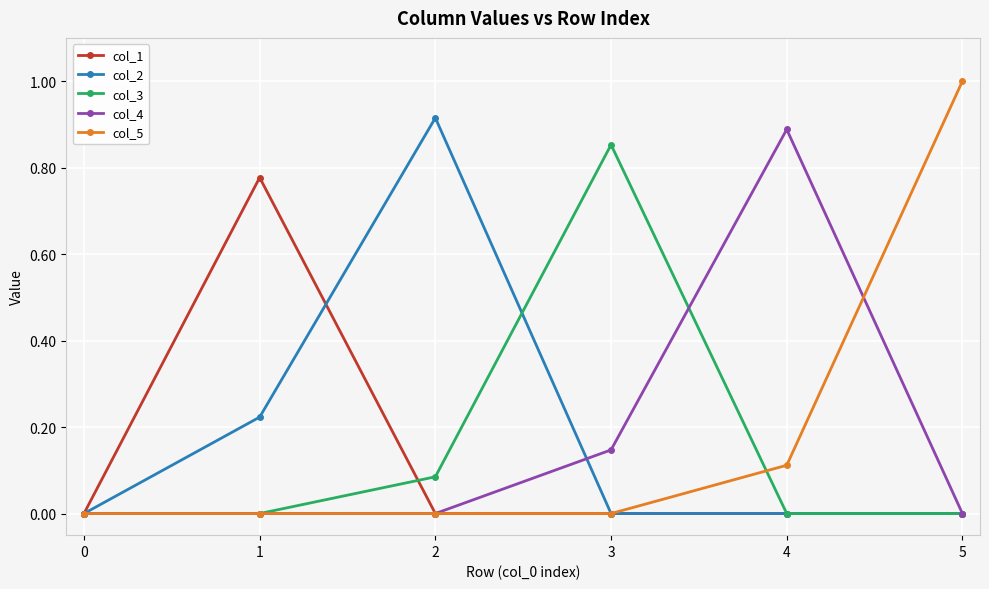

What is the total value across all series at 1?

1.0